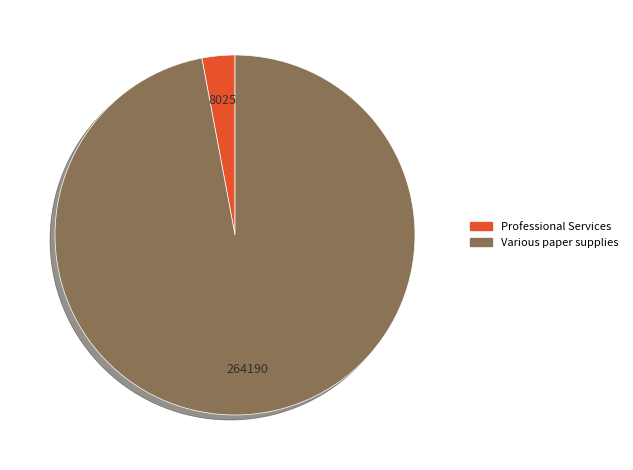

Does any single category account for the majority?

Yes